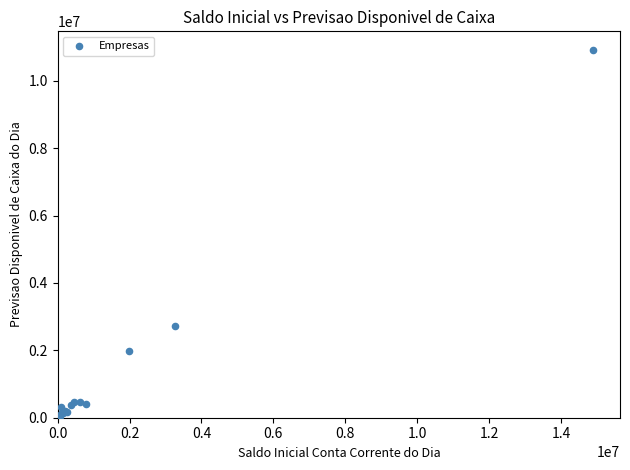

What Y value in the scatter plot is closest to 5474620?

2724200.6